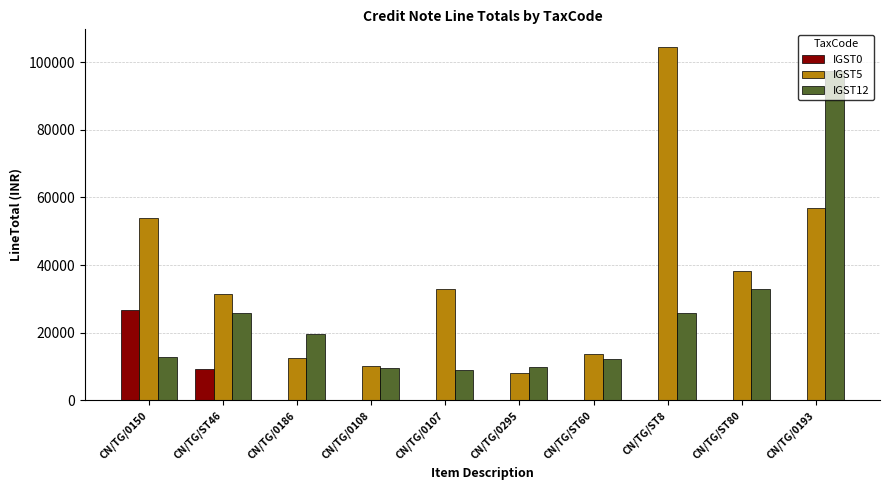

What is the sum of the IGST12 values at CN/TG/0107 and CN/TG/0108?

18675.0